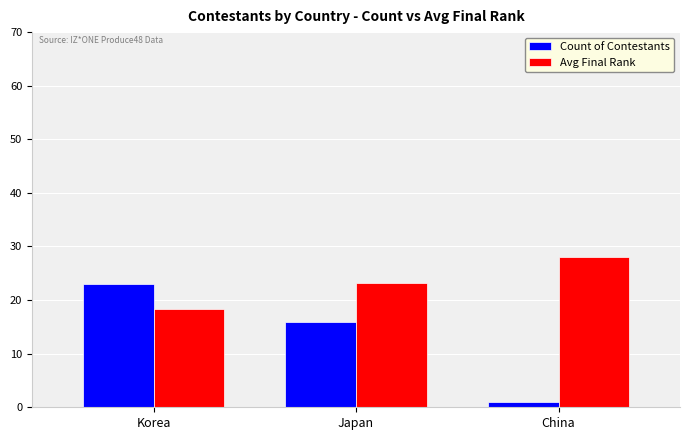

Reading left to right, list all the values displayed in this chart.

Count of Contestants: Korea=23.0	Japan=16.0	China=1.0
Avg Final Rank: Korea=18.3	Japan=23.1	China=28.0